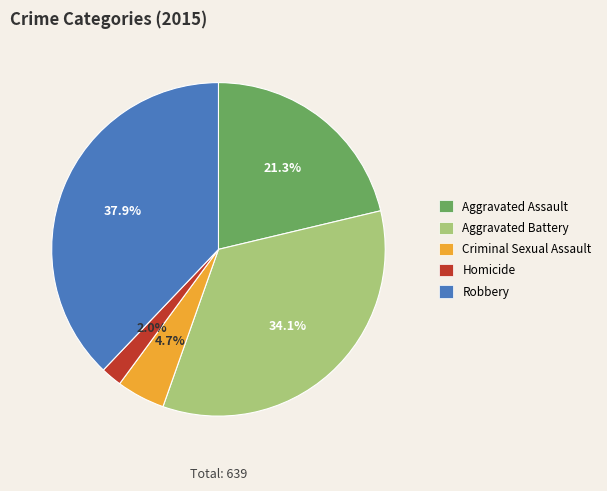

To the nearest percent, what is the difference between the largest and smallest slice percentages?

36%